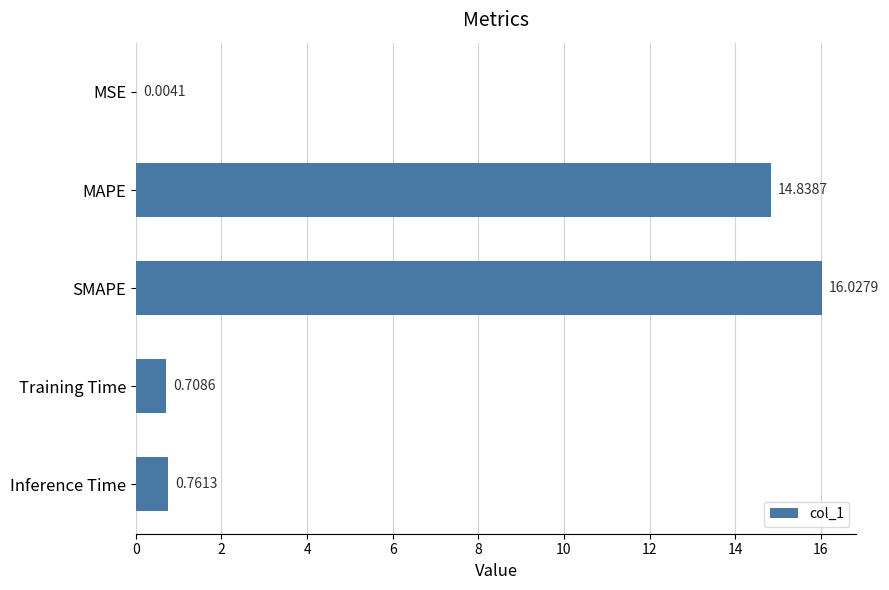

What is the ratio of the value at SMAPE to the value at MAPE?

1.1